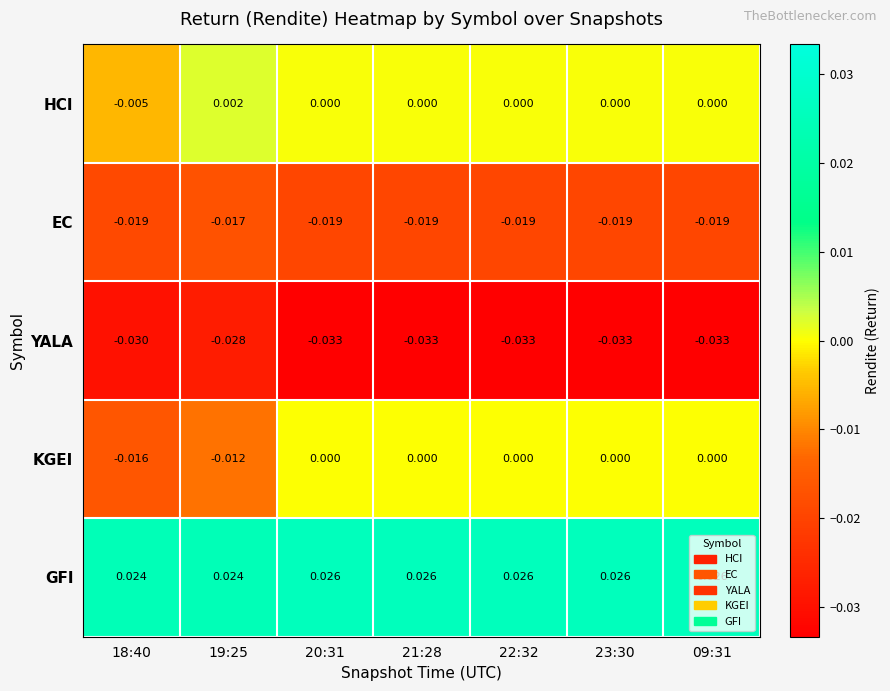

Rank the series by their maximum value, from lowest to highest.

YALA, EC, KGEI, HCI, GFI